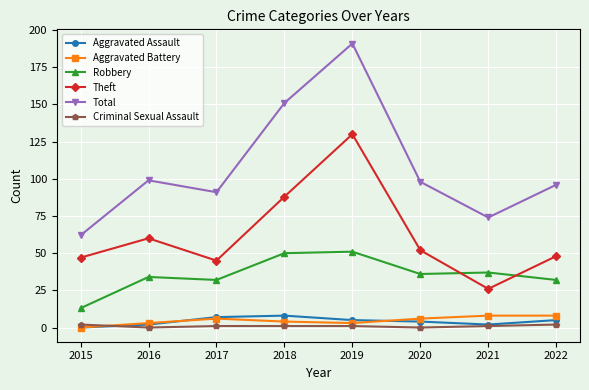

How many interior local peaks does the Total series have?

2